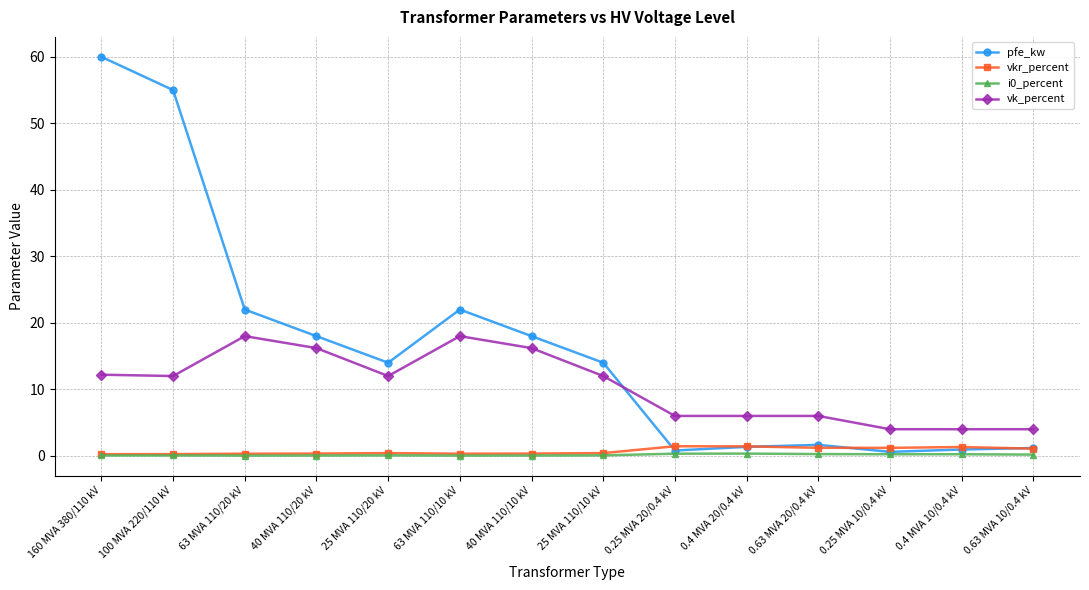

At which category is the sum across all series the highest?

160 MVA 380/110 kV